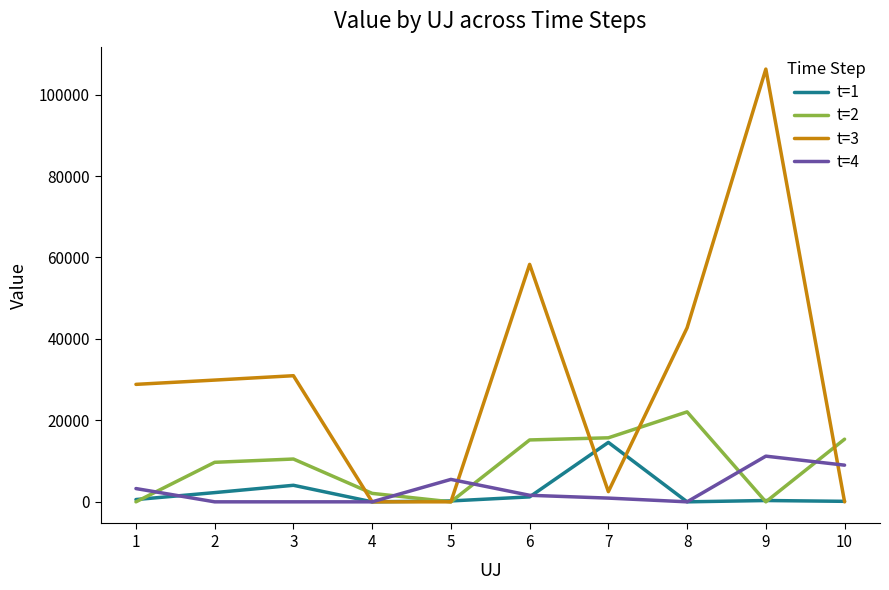

Rank the series by their maximum value, from highest to lowest.

t=3, t=2, t=1, t=4